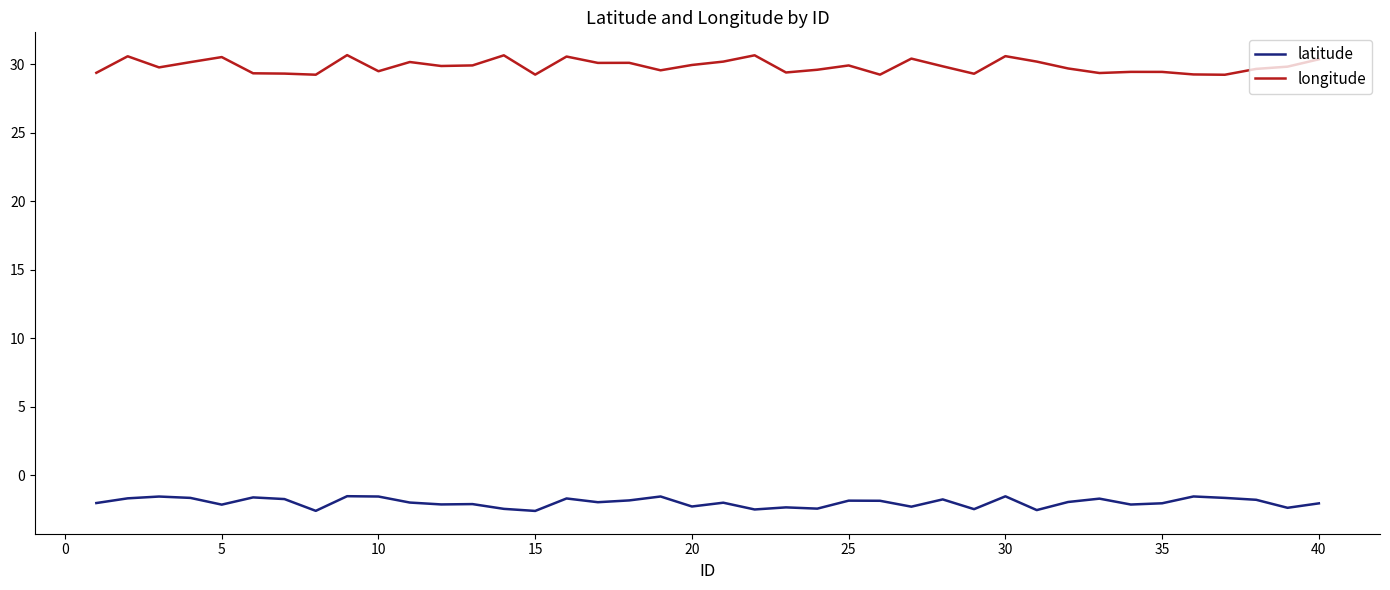

What is the difference between the maximum and minimum values in the latitude series?

1.1